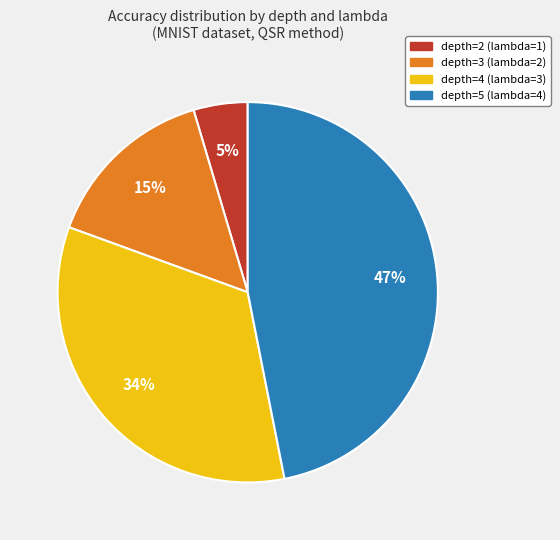

How many segments does this pie chart have?

4